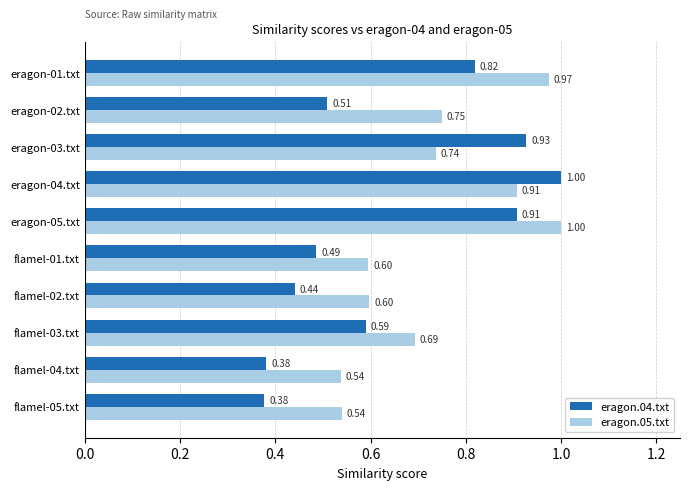

Rank the series at flamel-02.txt from highest to lowest value.

eragon.05.txt, eragon.04.txt